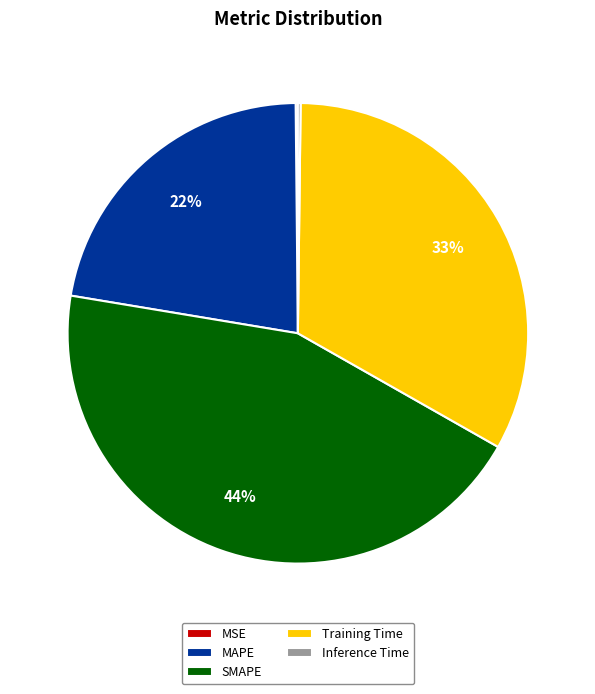

Do MAPE and Training Time together represent more than half of the pie?

Yes